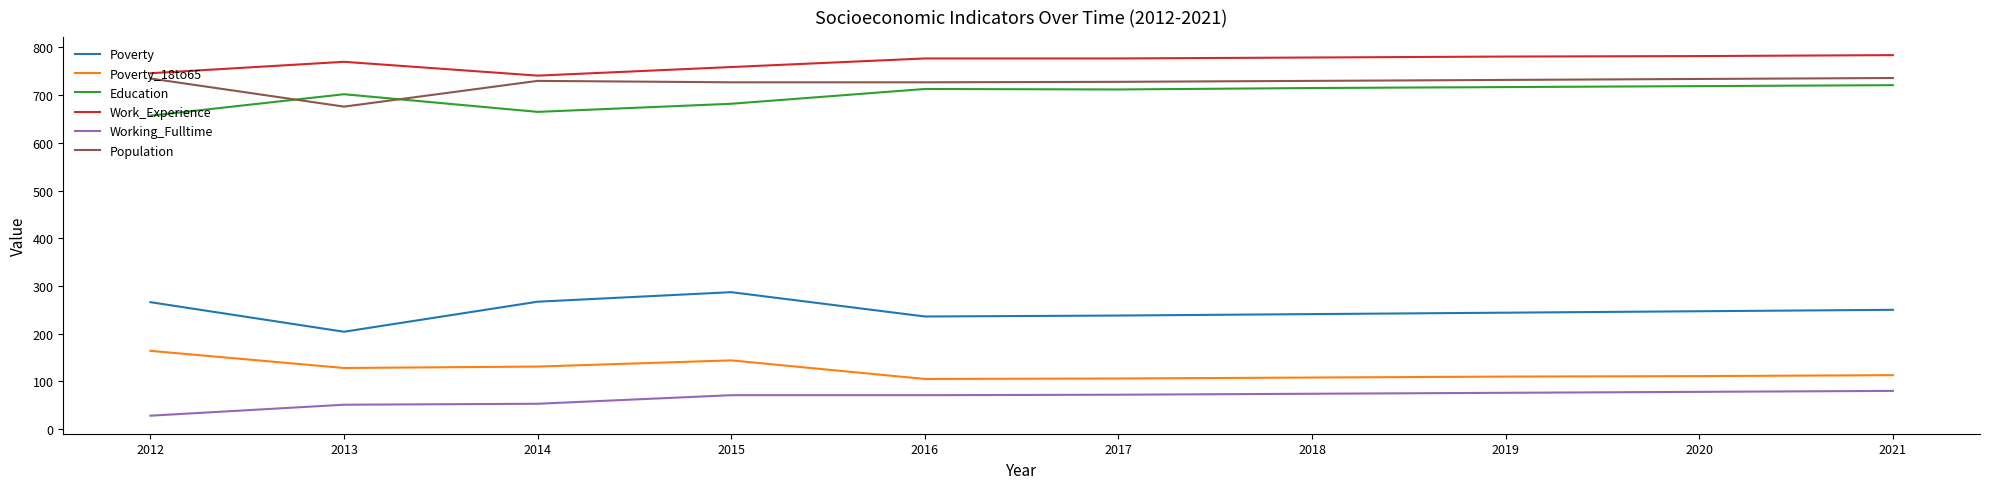

What is the difference between the maximum and minimum values in the Poverty series?

83